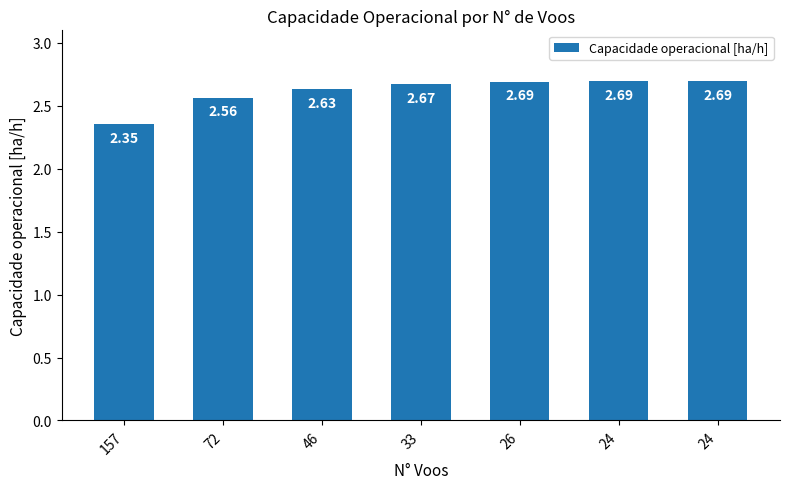

How many distinct data groups are displayed?

1